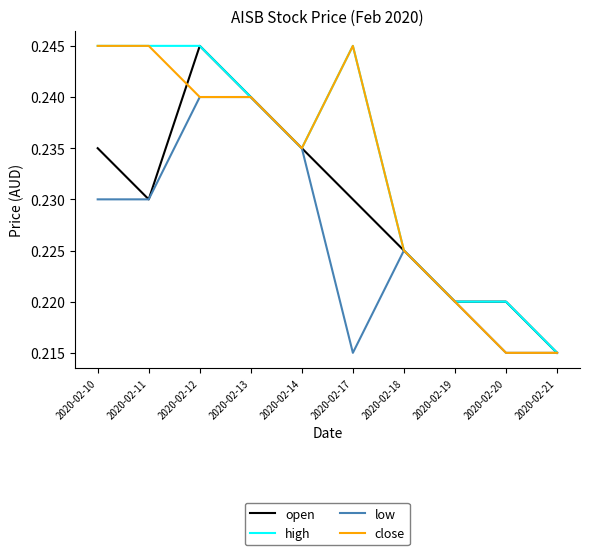

The value of low at 2020-02-21 is 0.3. True or false?

False